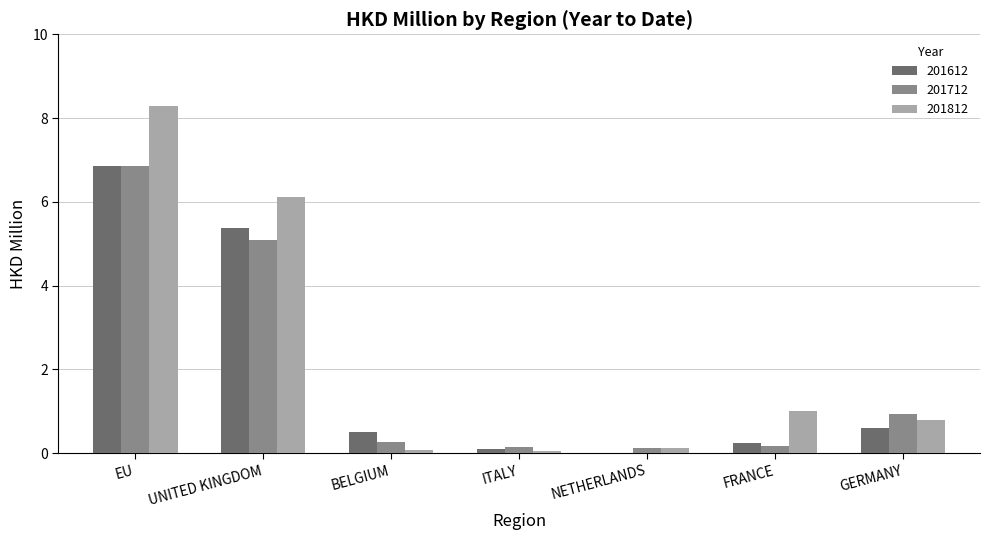

Which label corresponds to the largest value in the chart?

EU